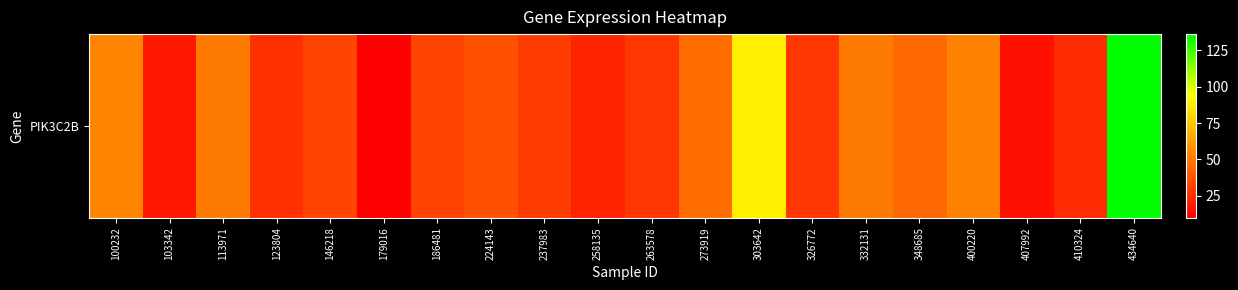

What is the ratio of the value at 332131 to the value at 410324?

2.1